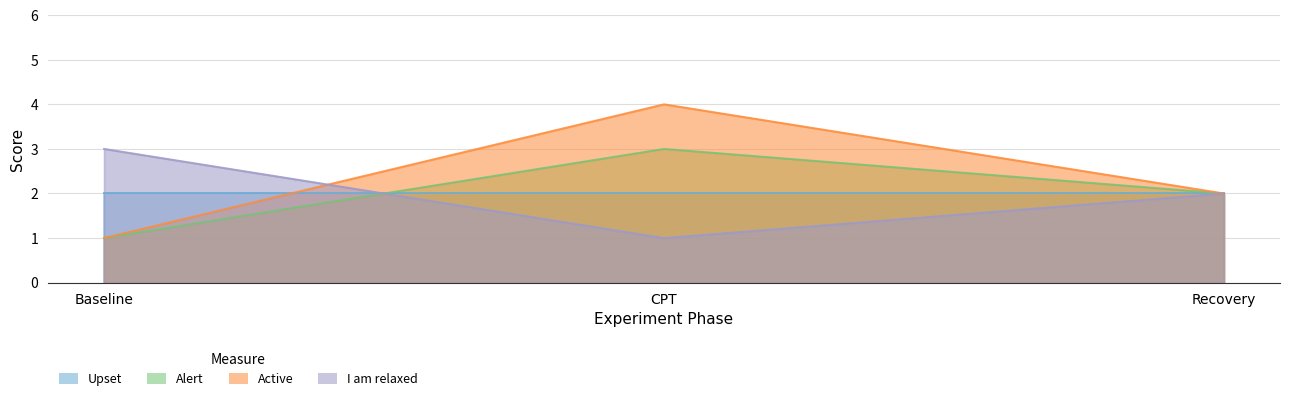

The Alert series shows 3 at CPT. True or false?

True